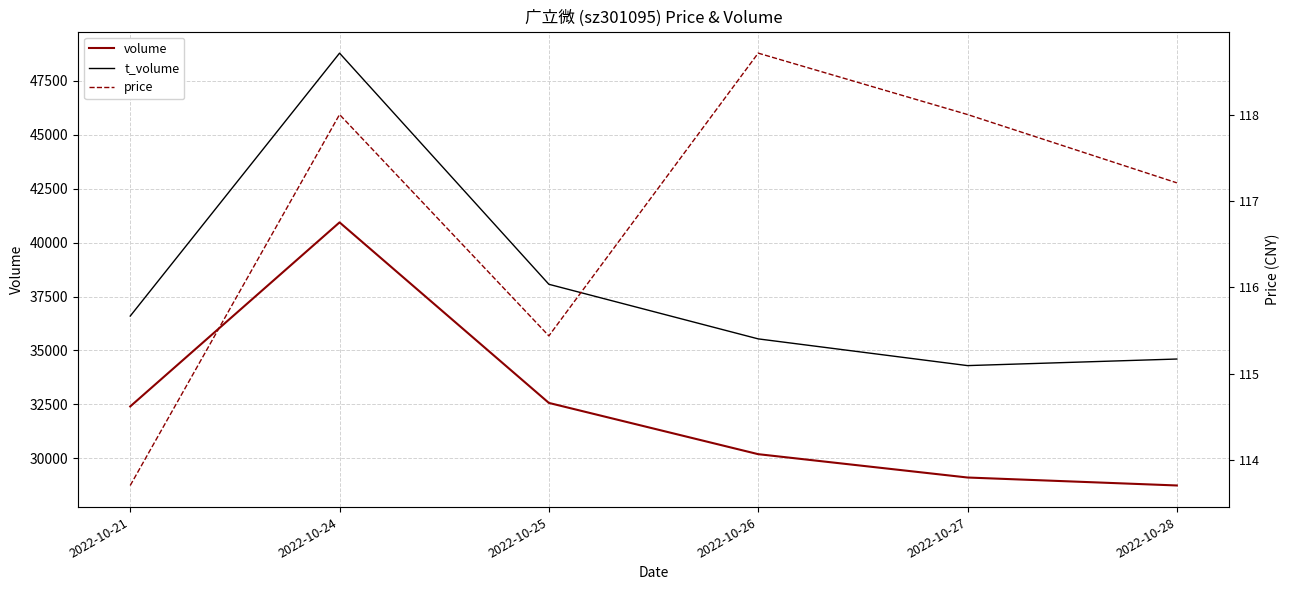

Reading left to right, extract all data points from this chart.

volume: 32404.0	40937.0	32567.0	30191.0	29109.0	28740.0
t_volume: 36594.0	48783.0	38067.0	35536.0	34297.0	34602.0
price: 113.7	118.0	115.4	118.7	118.0	117.2